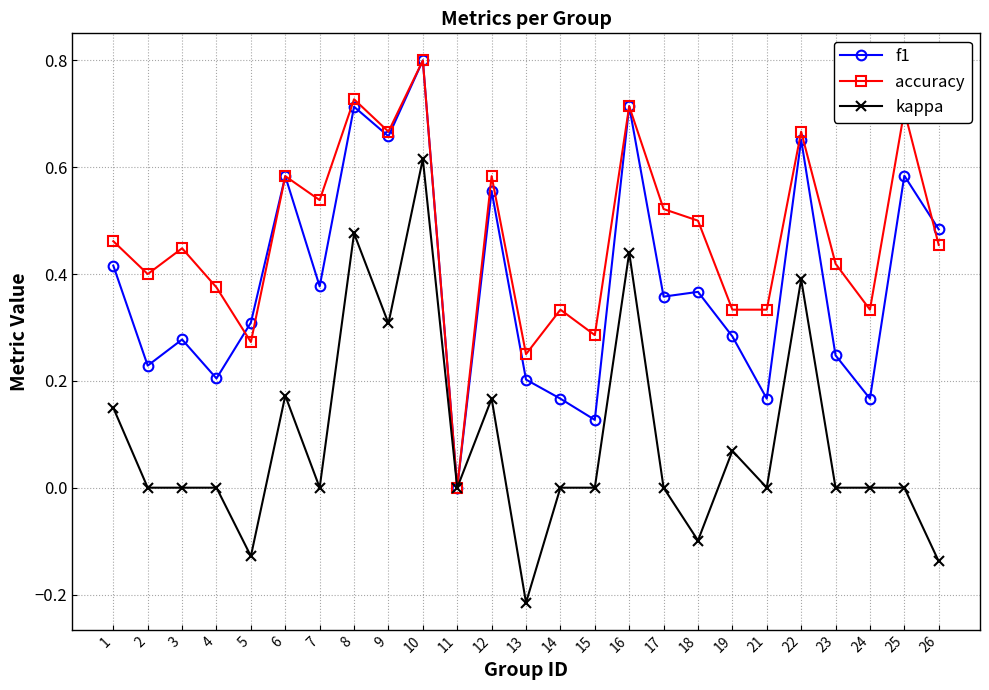

At which category does accuracy reach its first local peak?

3